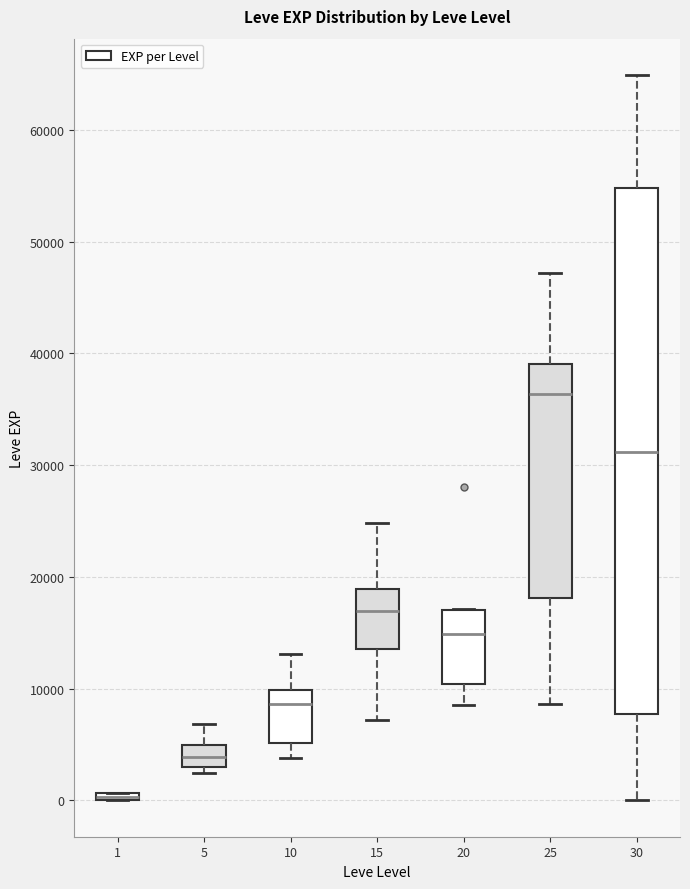

Which box has the lowest median line?

1